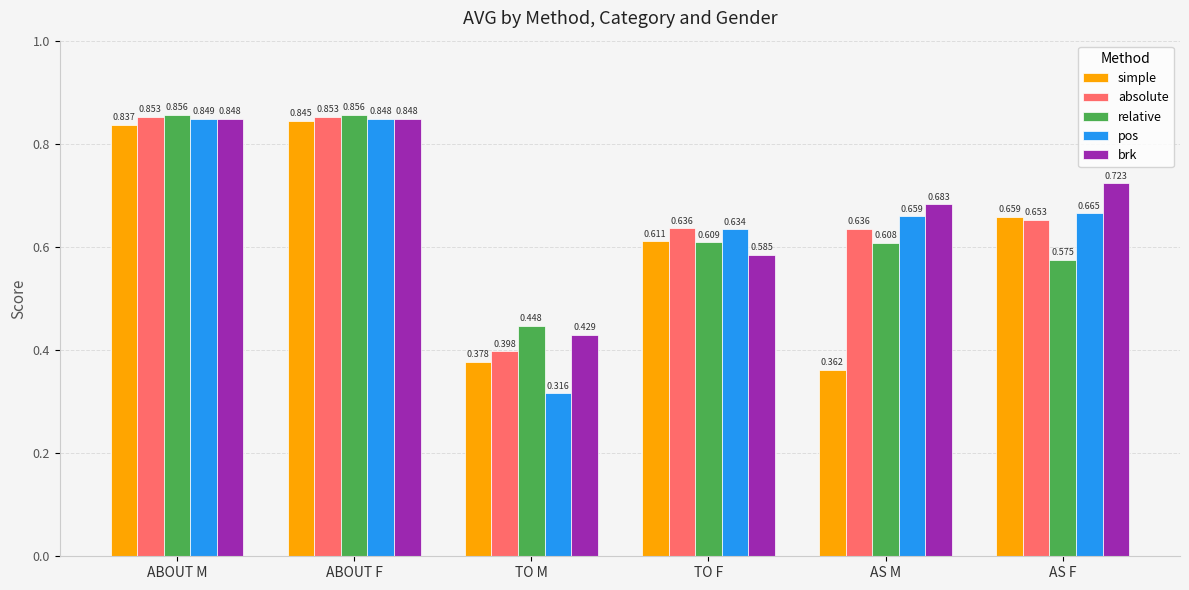

Are the bars grouped side by side (vs. stacked)?

Yes